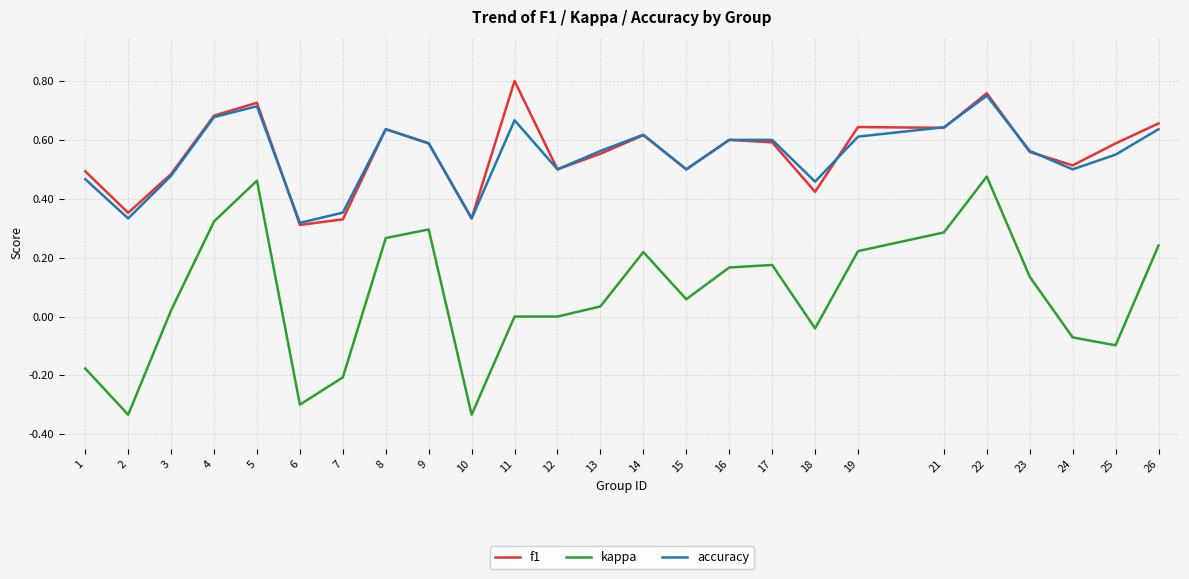

The accuracy series shows 0.9 at 25. True or false?

False